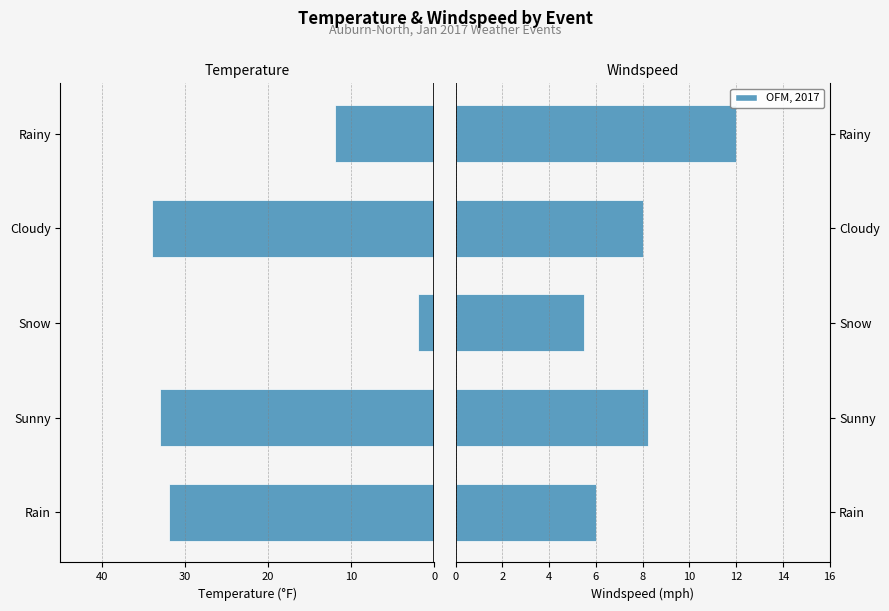

True or false: temperature has a value of -20.3 at Rainy.

False